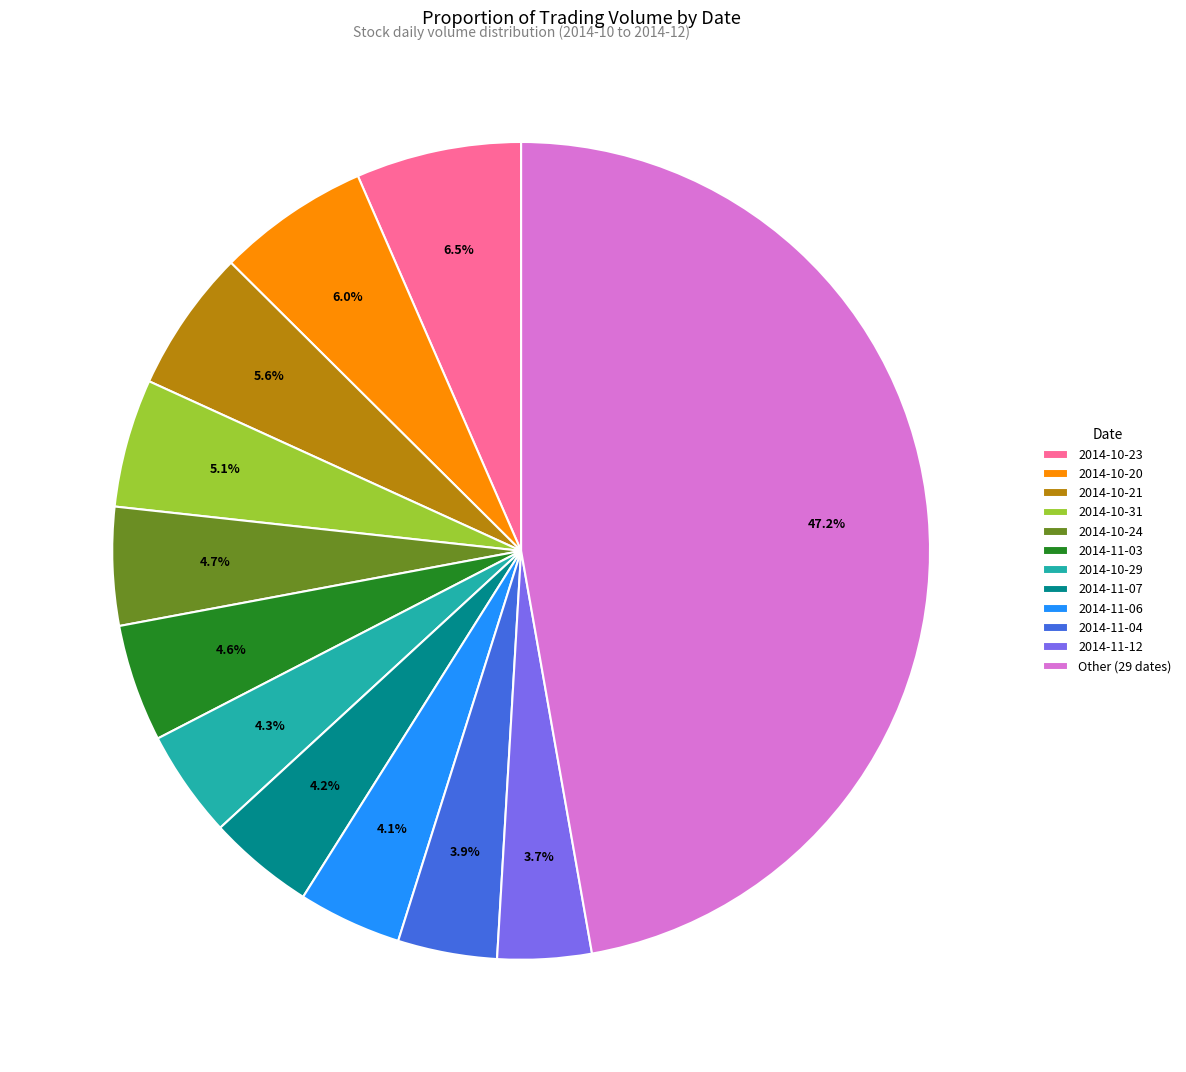

How many slices are in this pie chart?

12